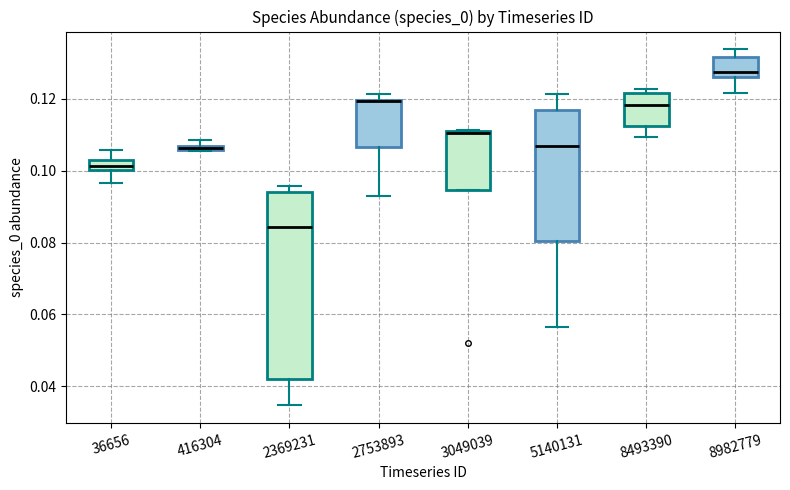

Where is the upper edge of the box at x = 2753893 on the y-axis? The values are not printed on the chart, so give them approximately, as read against the axis.

0.120